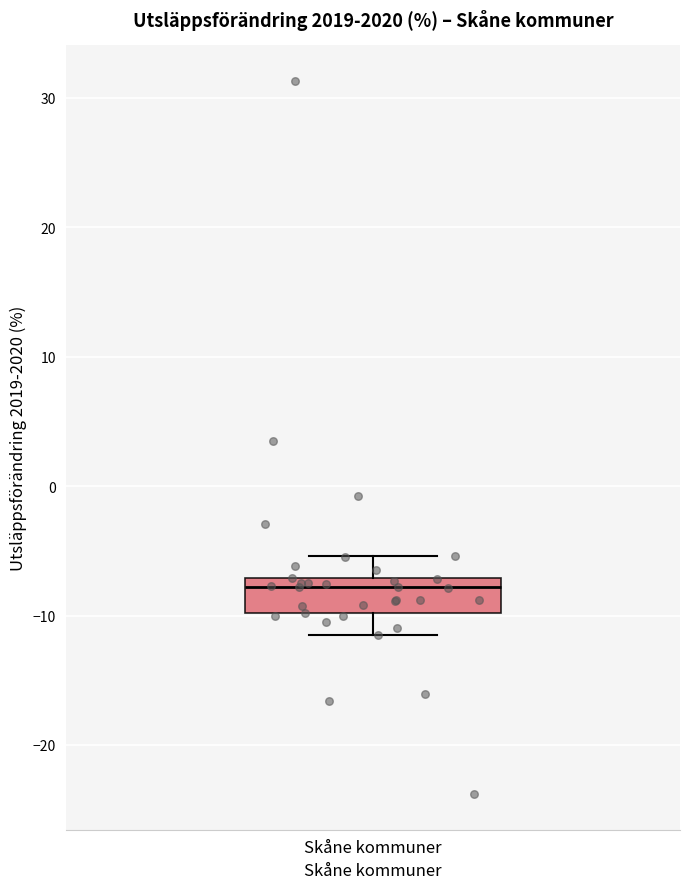

Transcribe this box plot: give where the median line is, the range the box spans, and where the two whiskers end, as read against the y-axis. The values are not printed on the chart, so give them approximately, as read against the axis.

median -8, box -10 to -7, whiskers -11 to -5